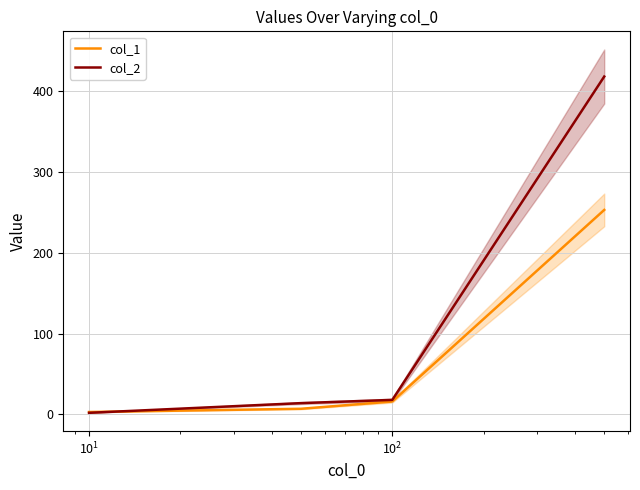

Between $\mathdefault{10^{1}}$ and $\mathdefault{10^{0}}$, which is larger?

$\mathdefault{10^{1}}$